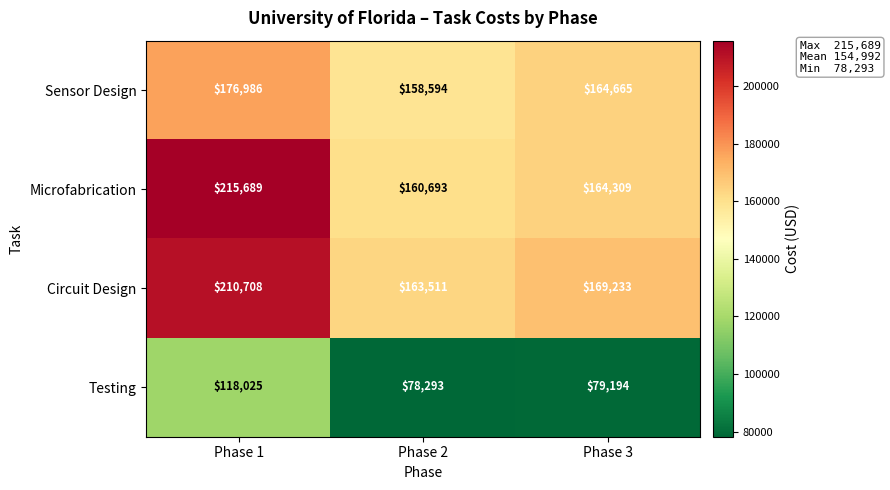

Which series has the widest spread of values?

Microfabrication